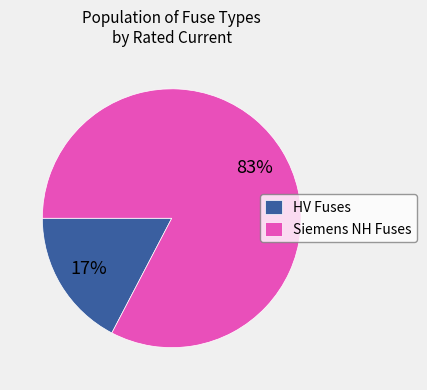

Rank the categories by value from lowest to highest.

HV Fuses, Siemens NH Fuses